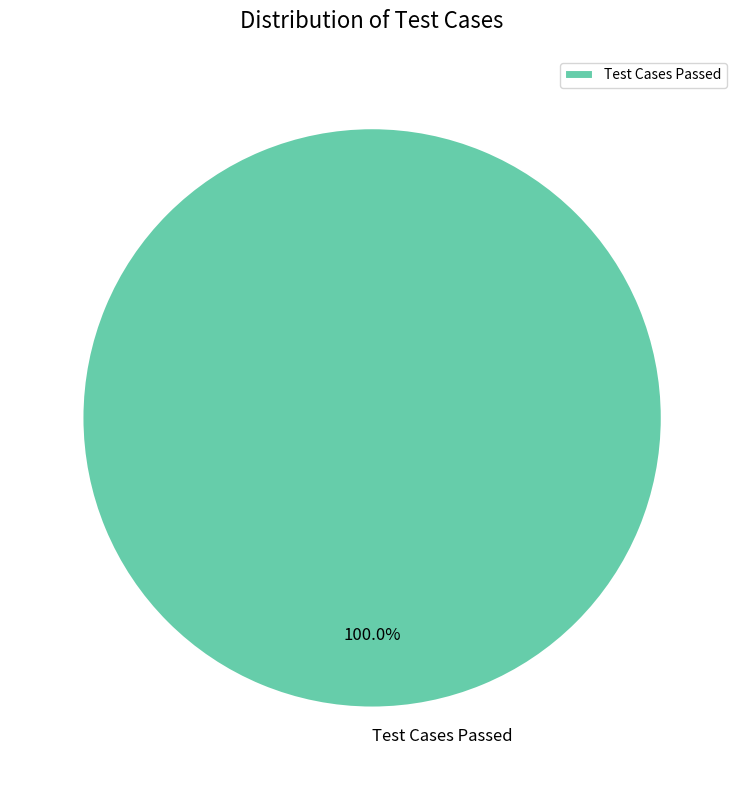

How many slices are in this pie chart?

1